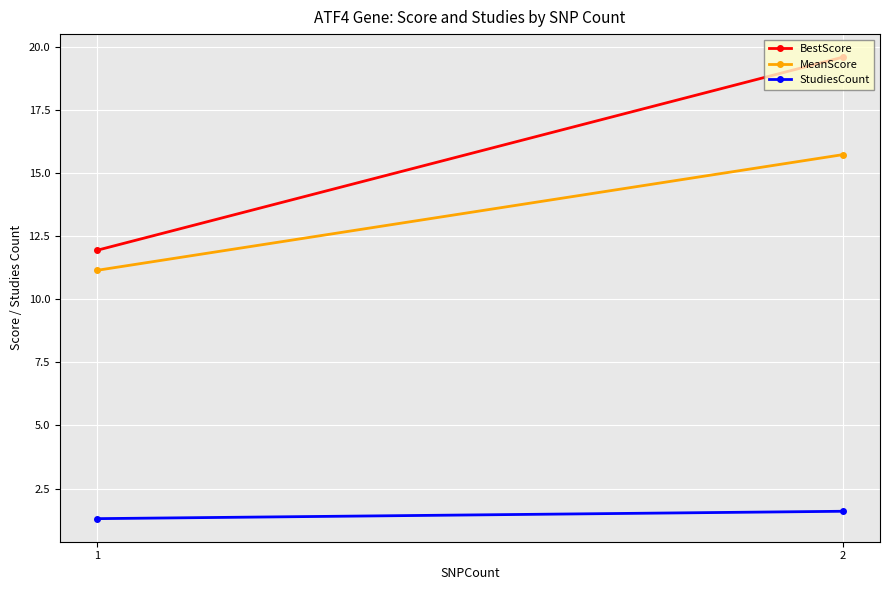

What is the maximum value shown in the chart?

19.6